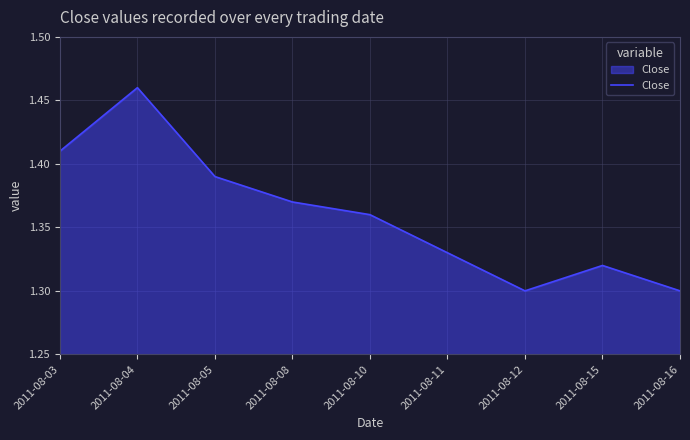

Which category has the highest value across all series?

2011-08-04